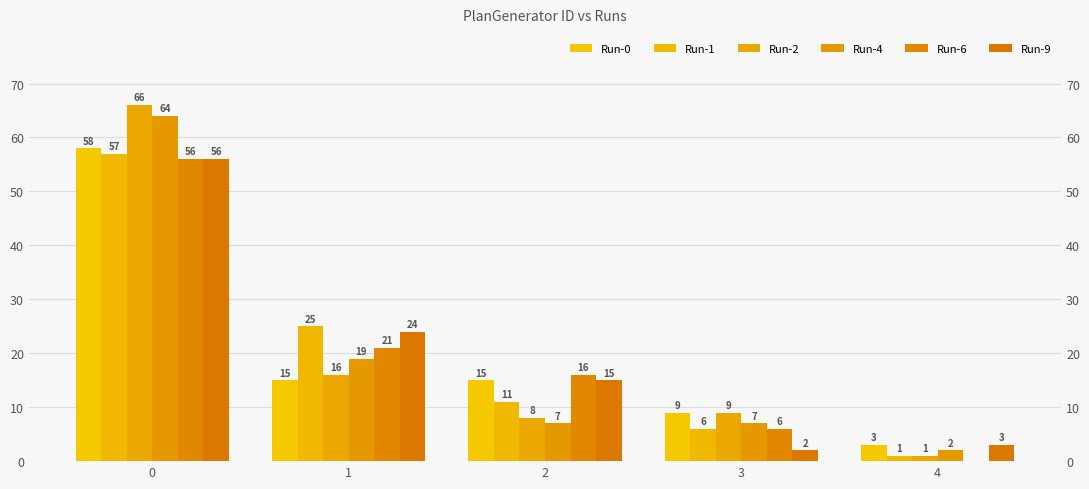

Reading left to right, transcribe all the data shown in this chart.

Run-0: 0=58	1=15	2=15	3=9	4=3
Run-1: 0=57	1=25	2=11	3=6	4=1
Run-2: 0=66	1=16	2=8	3=9	4=1
Run-4: 0=64	1=19	2=7	3=7	4=2
Run-6: 0=56	1=21	2=16	3=6	4=0
Run-9: 0=56	1=24	2=15	3=2	4=3